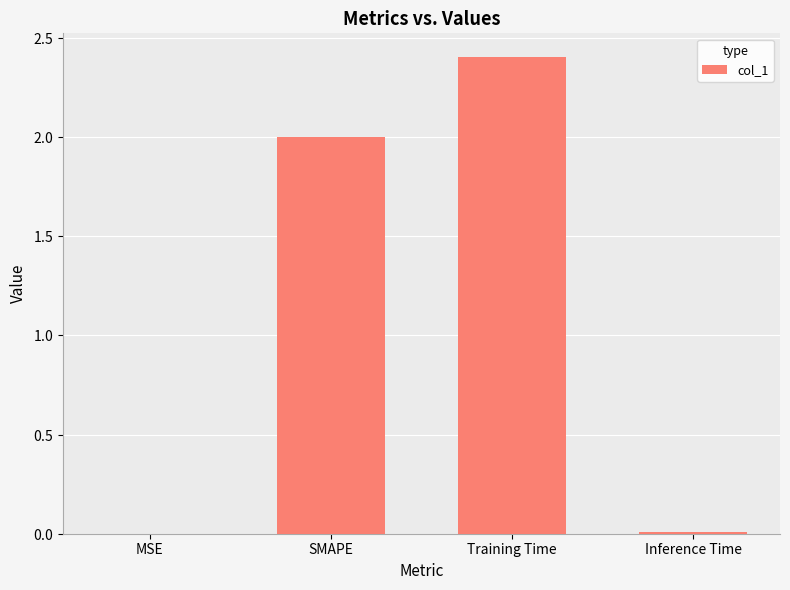

Reading right to left, what are all the values shown in this chart?

0.0	2.4	2.0	0.0